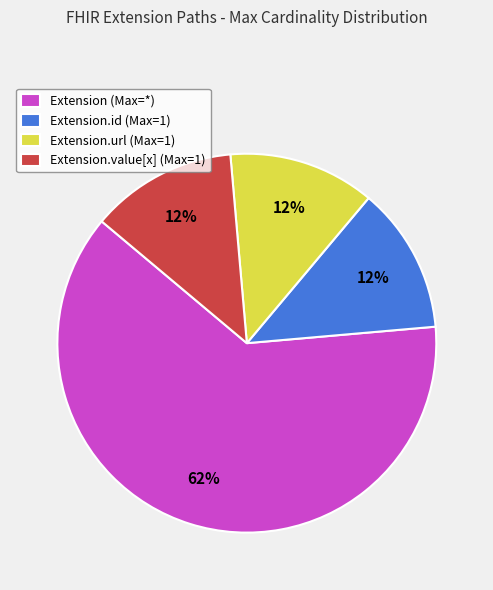

Which slice is the largest?

Extension (Max=*)